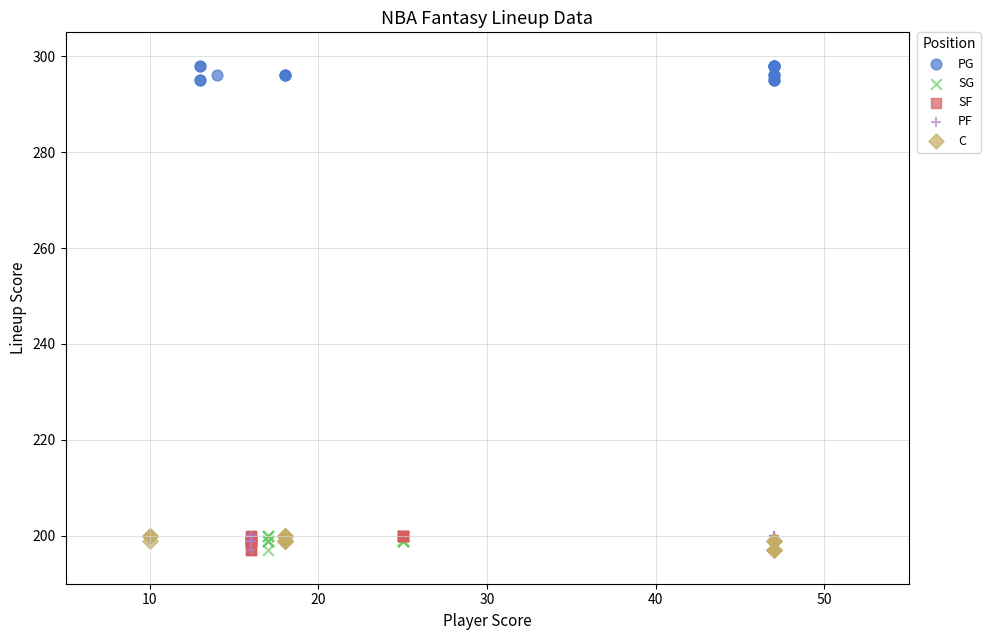

Which series contains the highest Y value?

PG